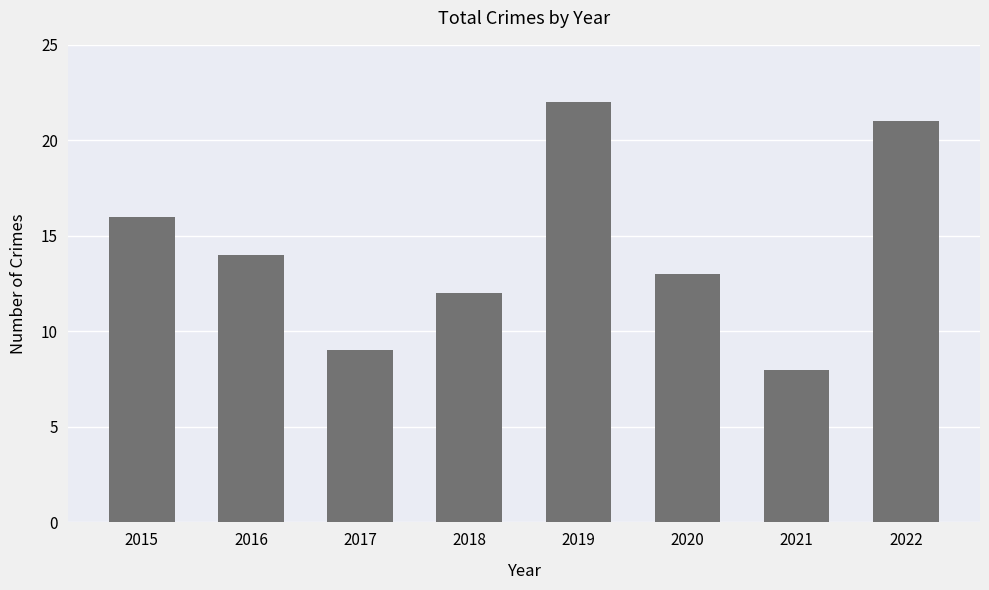

Count the number of data series in this chart.

1